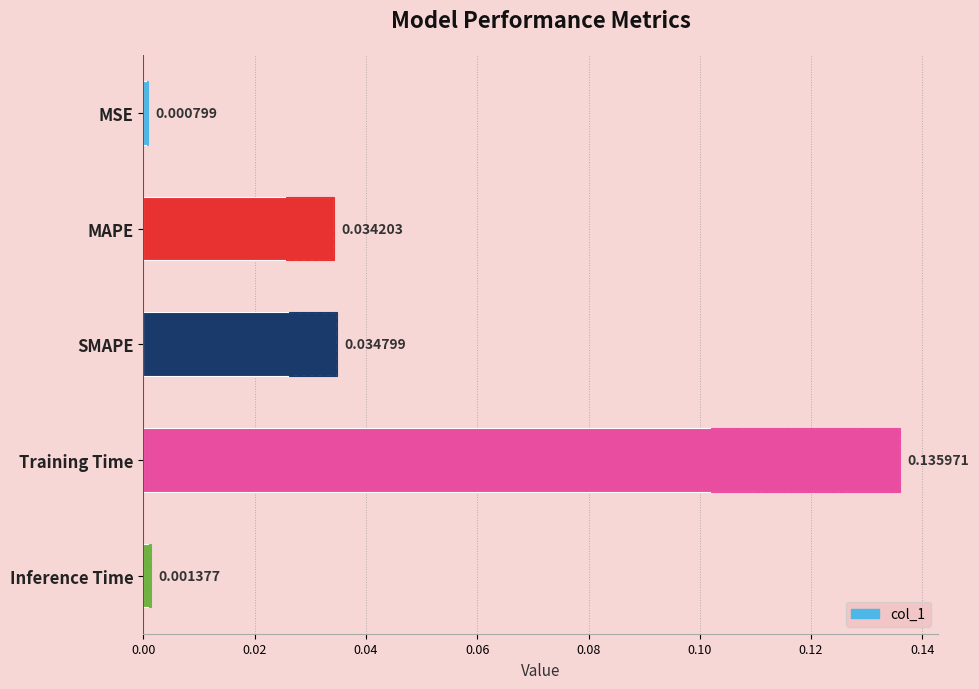

The value at 0.04 is 0.0. True or false?

True